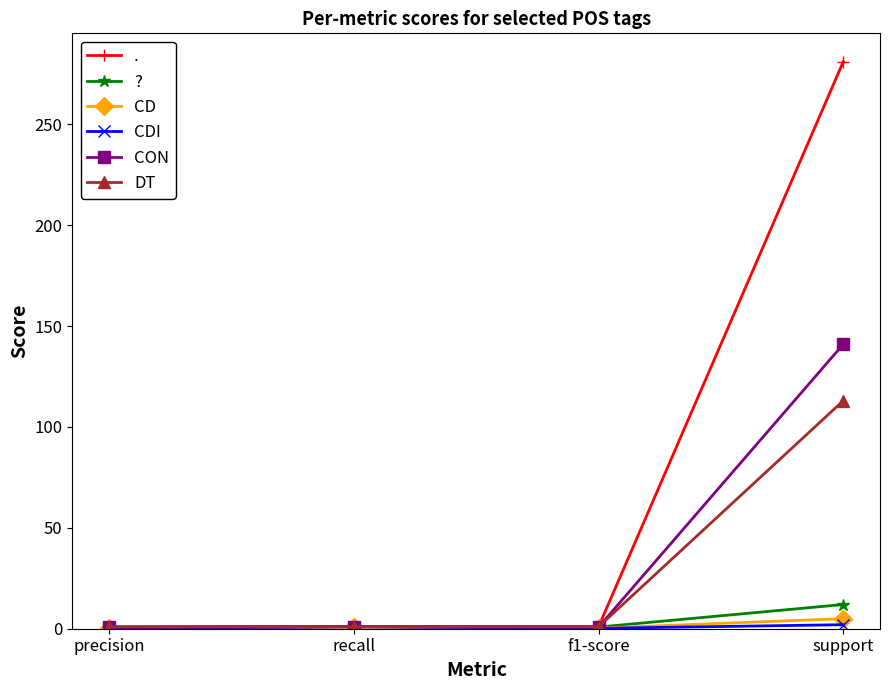

At which category does ? reach its first local peak?

recall